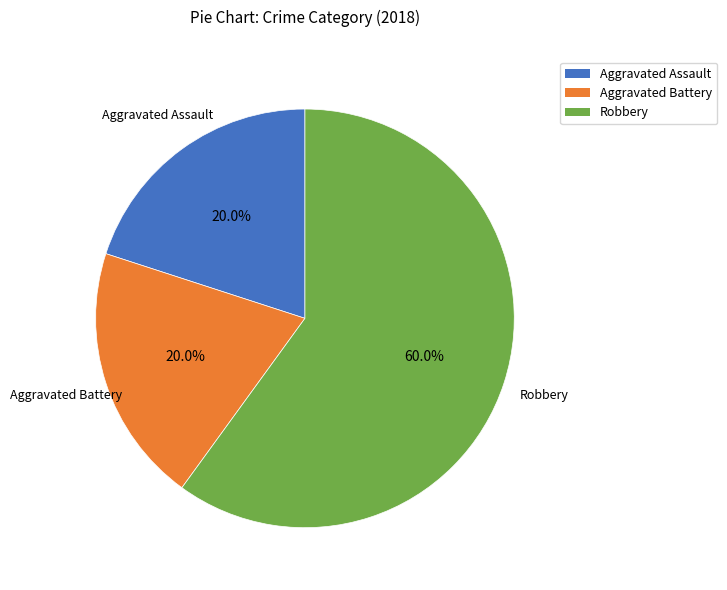

Which has a higher value, Robbery or Aggravated Battery?

Robbery